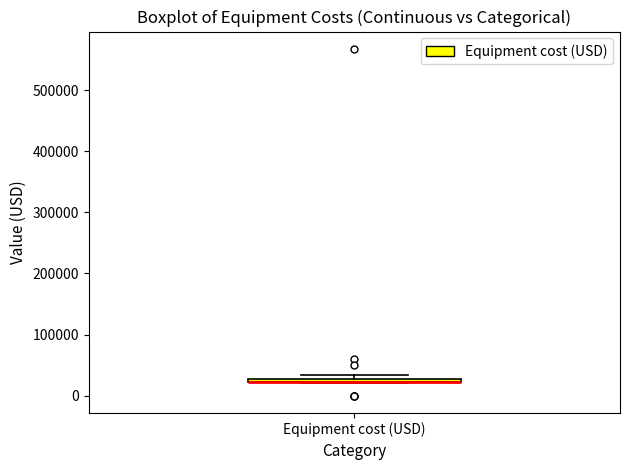

Where is the upper edge of the box for Equipment cost (USD) on the y-axis? The values are not printed on the chart, so give them approximately, as read against the axis.

30000